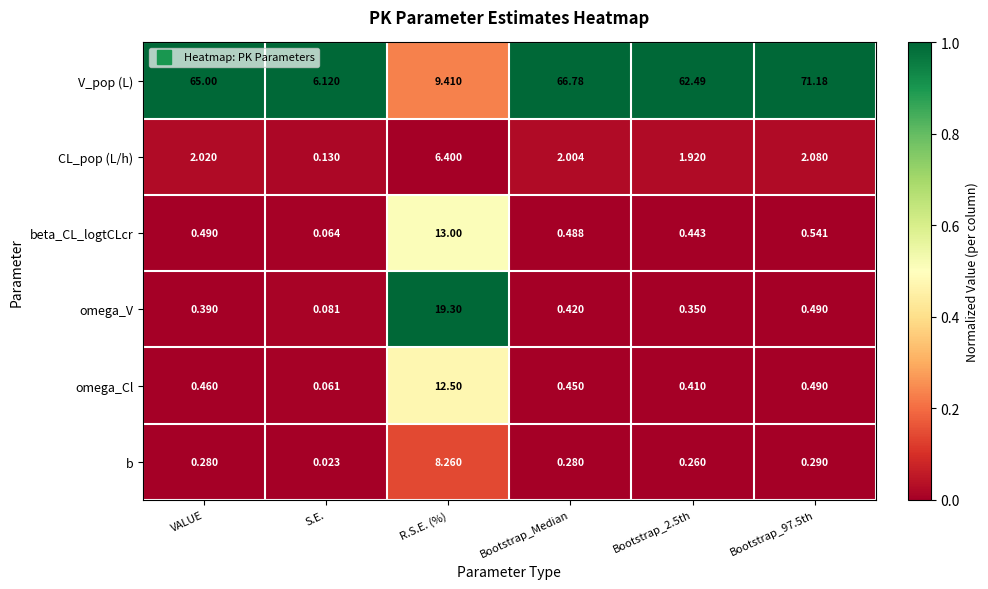

Which series has the largest total across all categories?

V_pop (L)